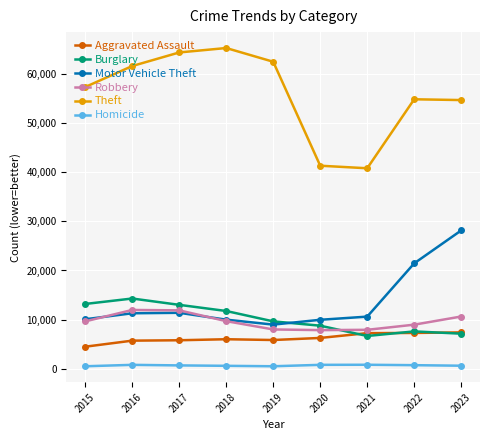

True or false: Homicide and Aggravated Assault cross at least once.

False